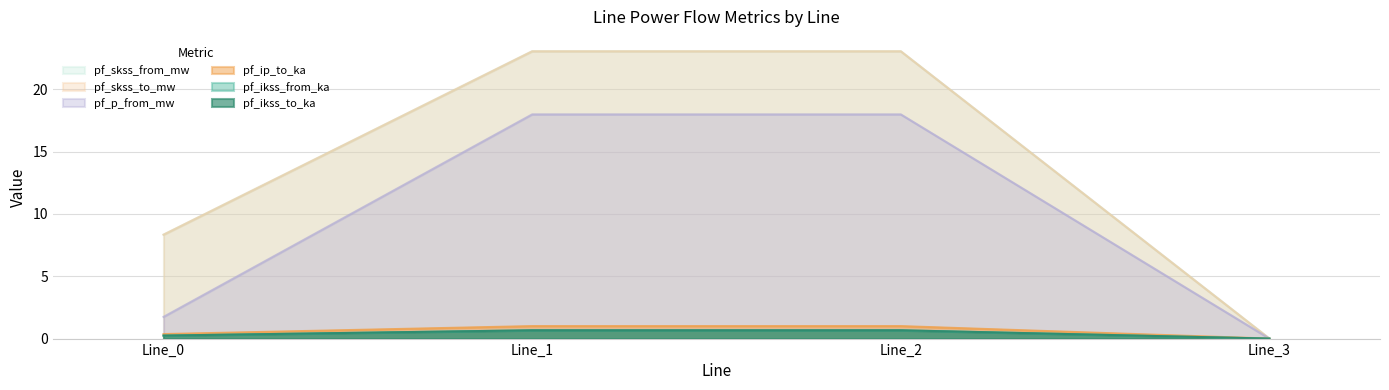

What are all the series names shown in the legend?

pf_ikss_from_ka, pf_ikss_to_ka, pf_ip_to_ka, pf_skss_from_mw, pf_skss_to_mw, pf_p_from_mw